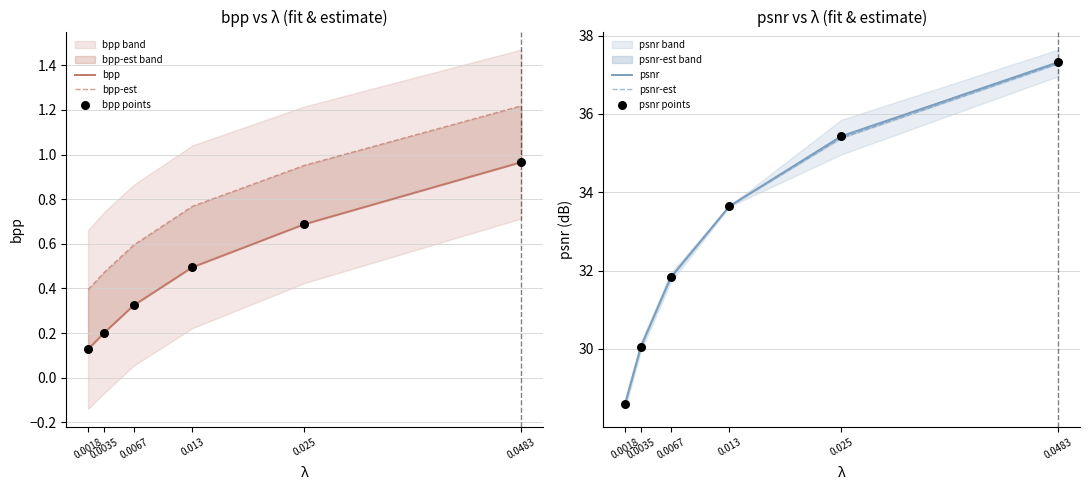

At how many categories does at least one series exceed 11?

6